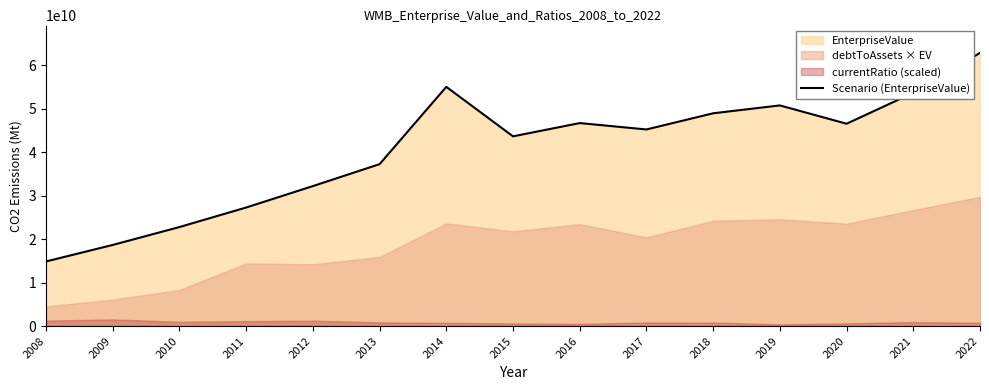

What is the difference between the second highest and second lowest values?

36361149320